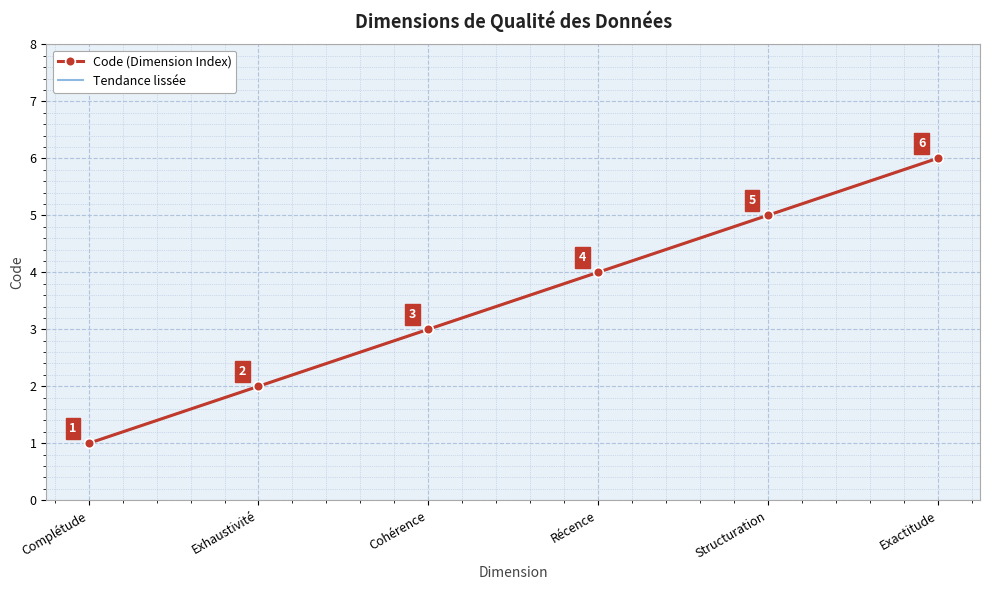

The value at Récence is 4. True or false?

True